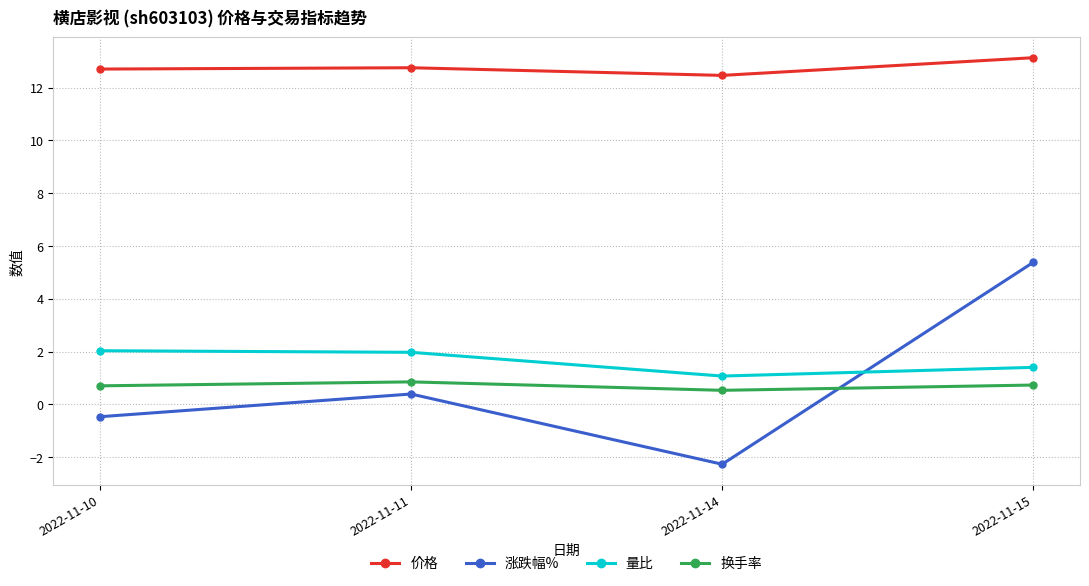

What is the spread (max minus min) of values at 2022-11-11?

12.4